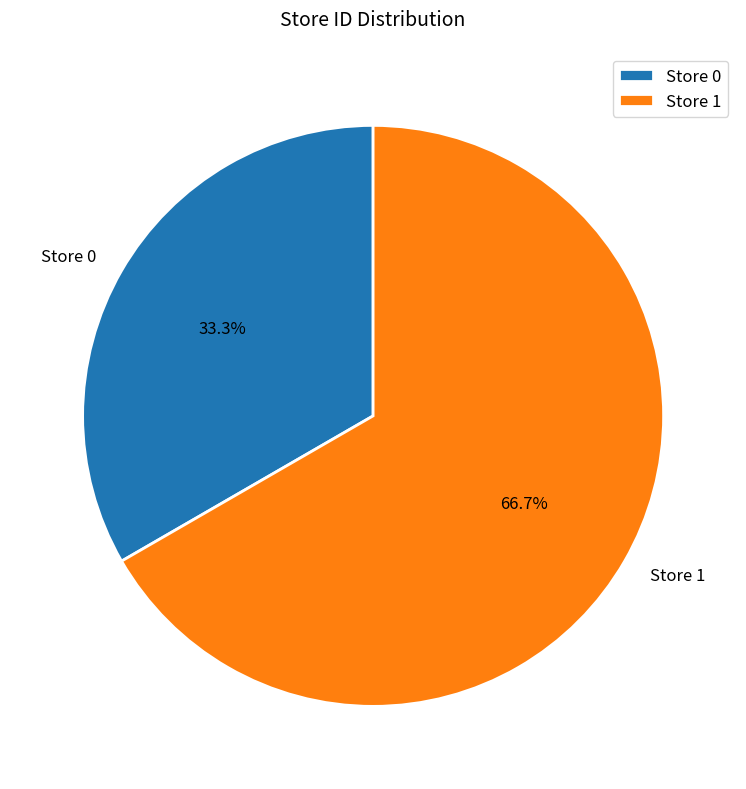

To the nearest percent, what percentage of the pie is Store 1?

67%